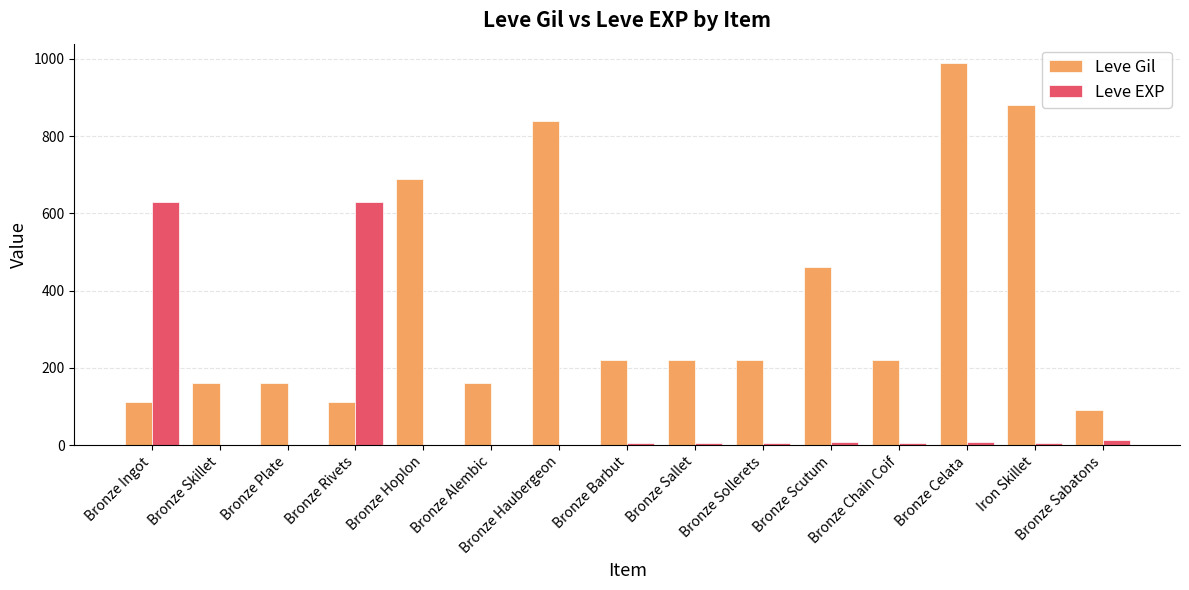

What is the maximum value for Leve EXP?

630